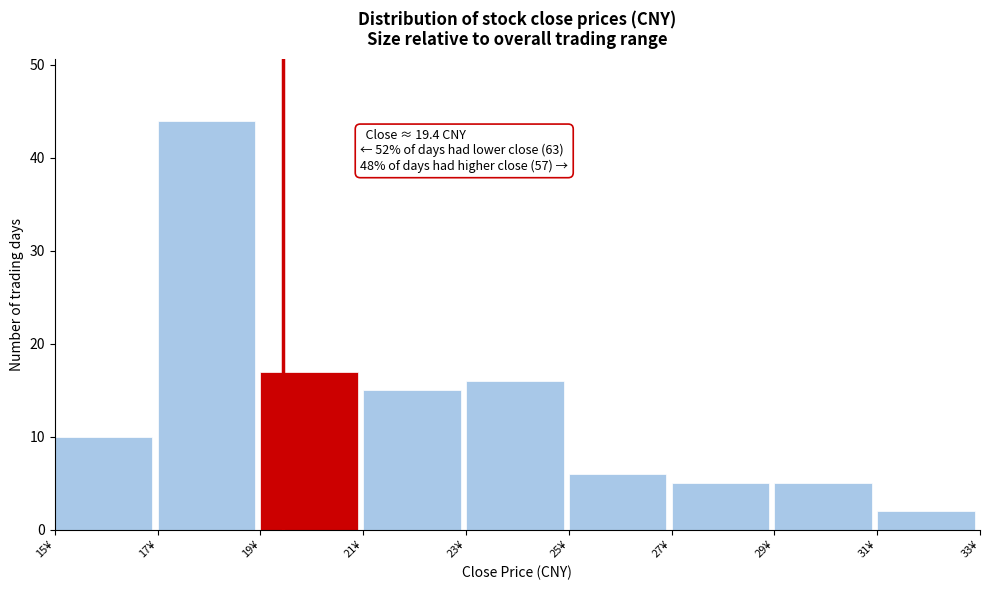

Over which range of the x-axis is the bar tallest?

17 to 19